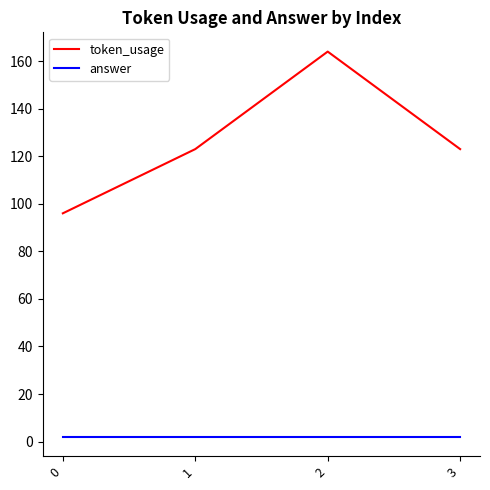

Reading left to right, what are all the values shown in this chart?

token_usage: 0=96	1=123	2=164	3=123
answer: 0=2	1=2	2=2	3=2